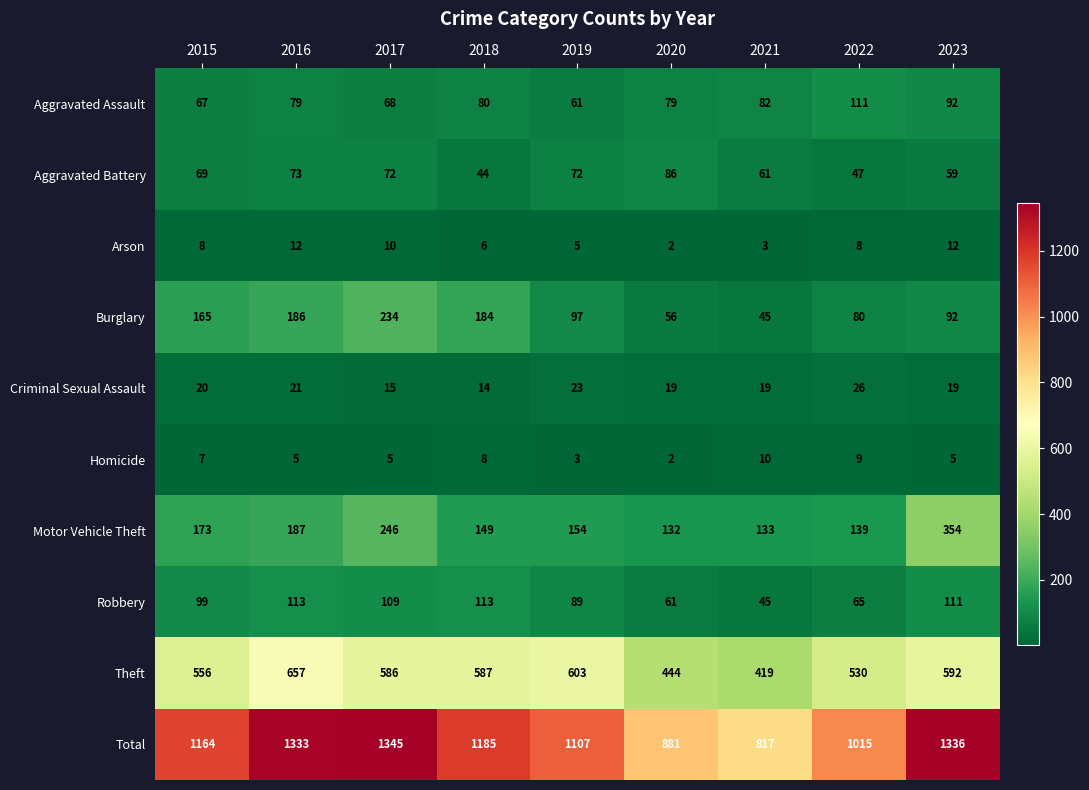

Rank the categories by Motor Vehicle Theft value from lowest to highest.

2020, 2021, 2022, 2018, 2019, 2015, 2016, 2017, 2023